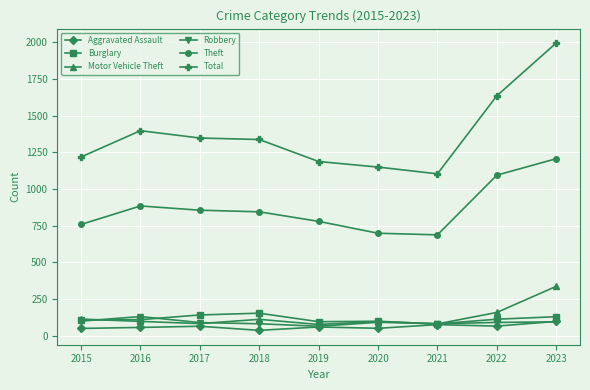

The Total series shows 1348 at 2017. True or false?

True